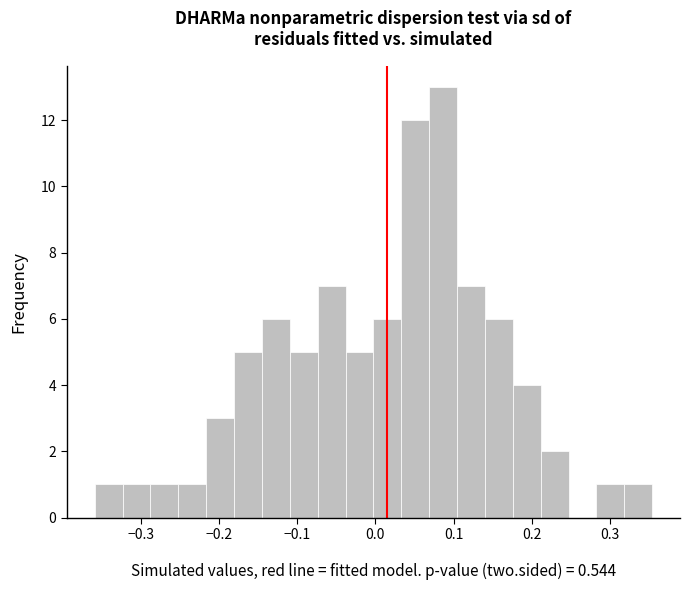

Read against the x-axis, roughly where is the centre of the tallest bar?

0.09